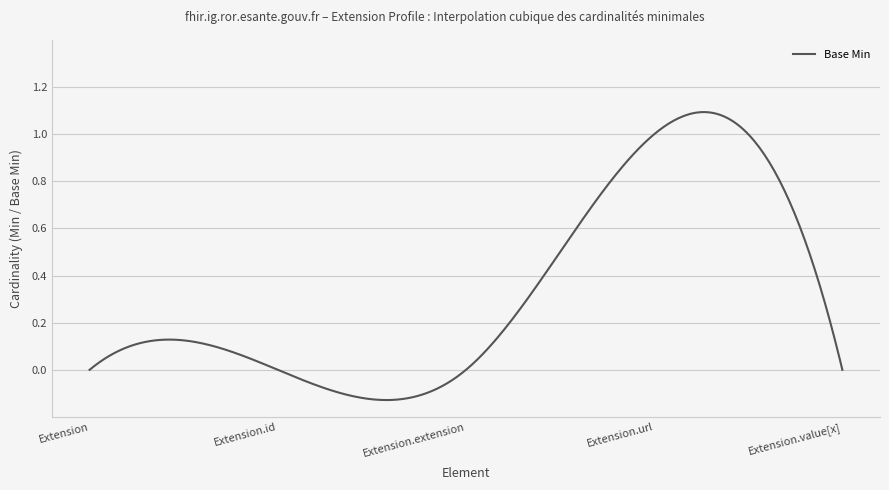

How many categories are shown in the chart?

300